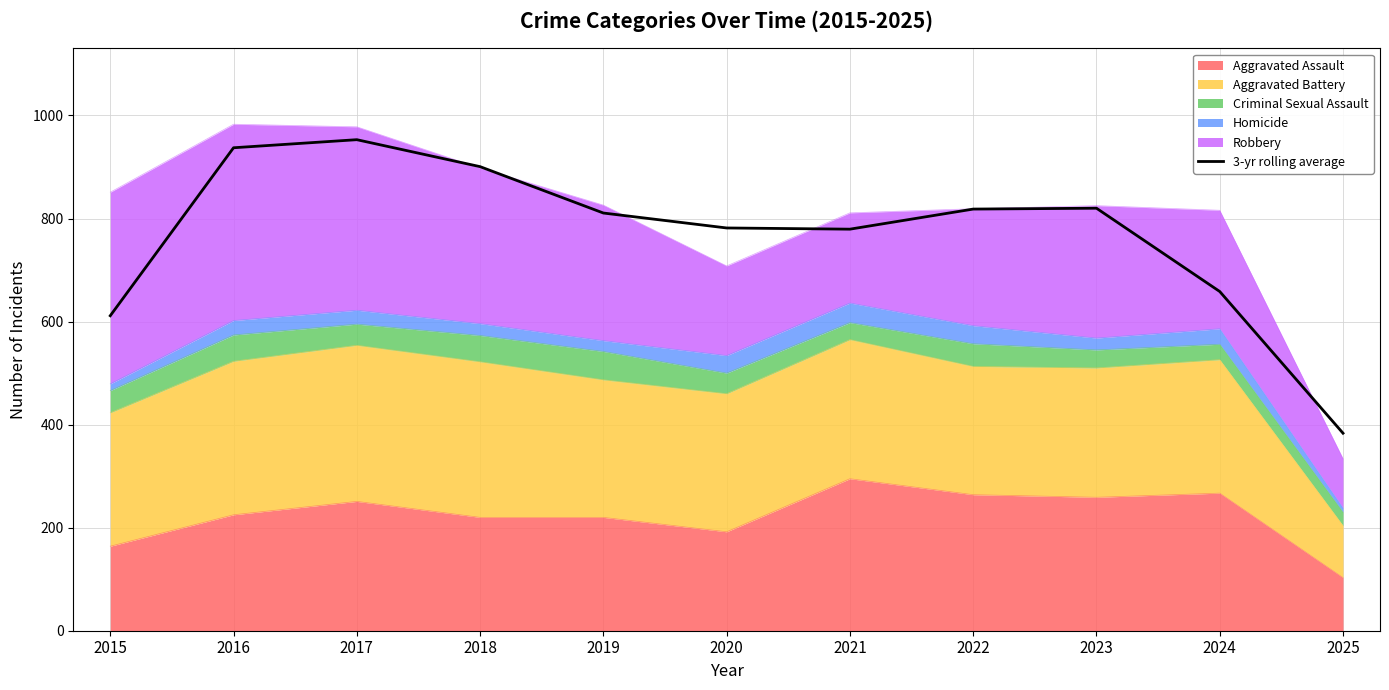

The value at 2023 is 1100.8. True or false?

False